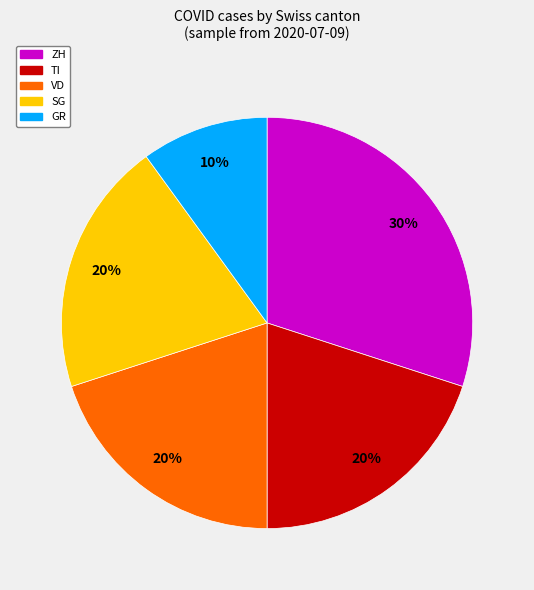

Is there any slice that represents more than half of the pie?

No